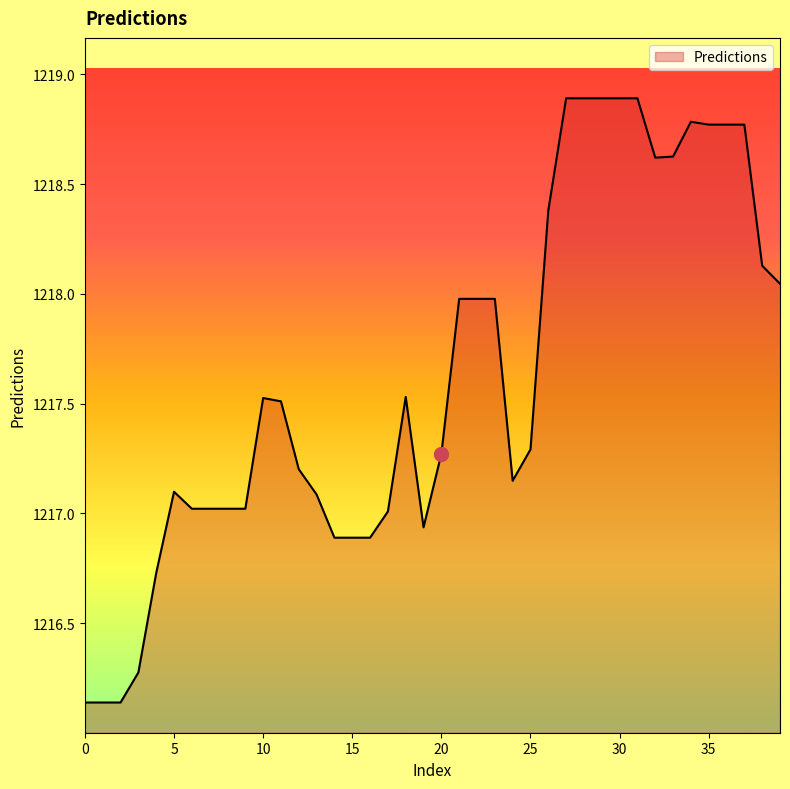

What is the greatest value displayed?

1218.9